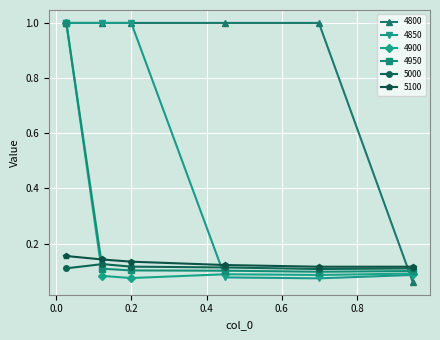

What is the maximum value shown in the chart?

1.0